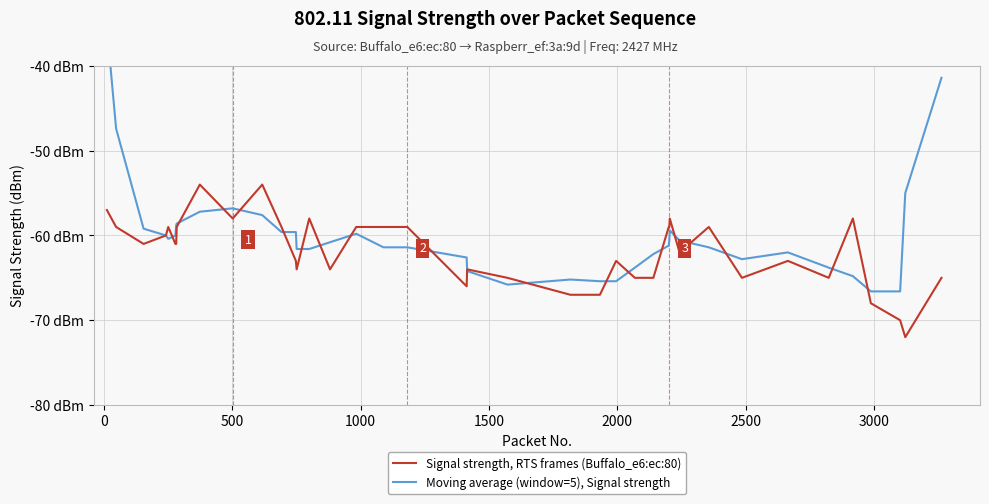

What is the smallest value displayed?

-72.0